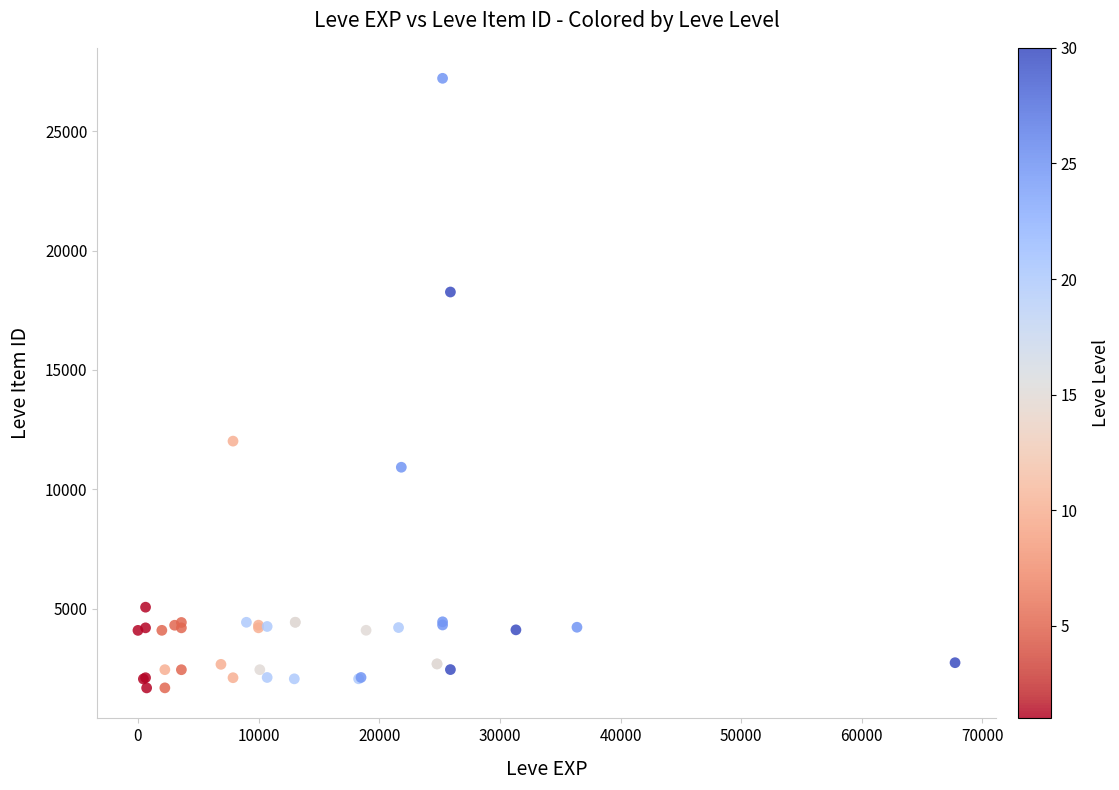

What Y value in the scatter plot is closest to 14448?

12018